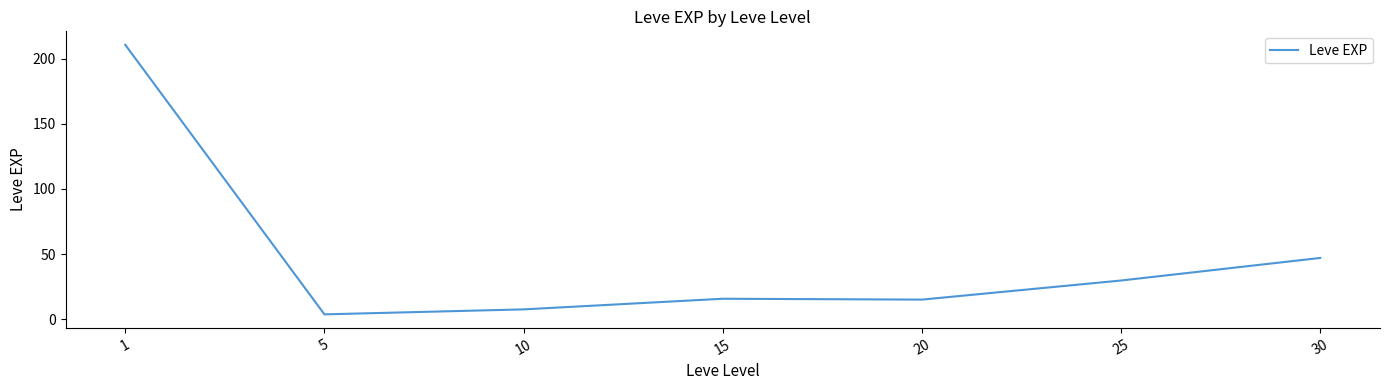

True or false: there are more than 2 points higher than both neighbors.

False